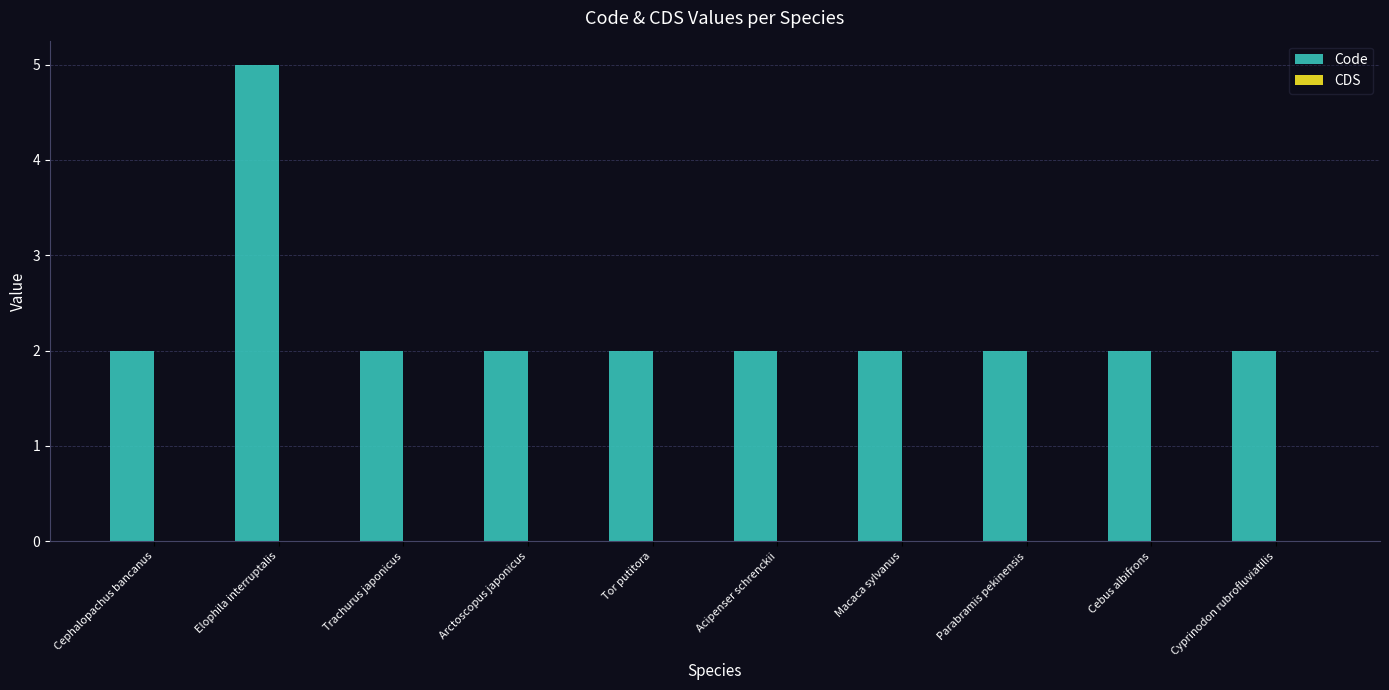

Is it true that the value at Parabramis pekinensis is 2?

True